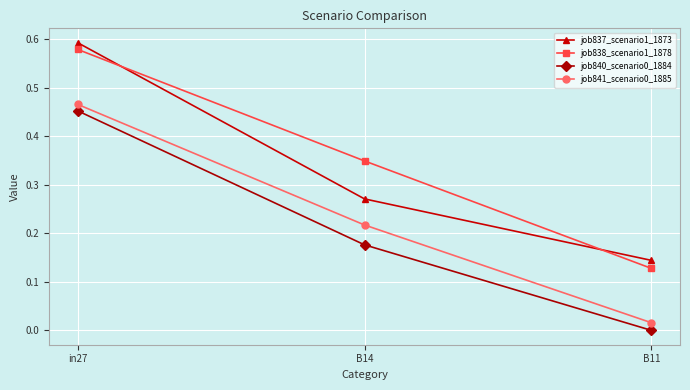

What is the sum of all job838_scenario1_1878 values?

1.1